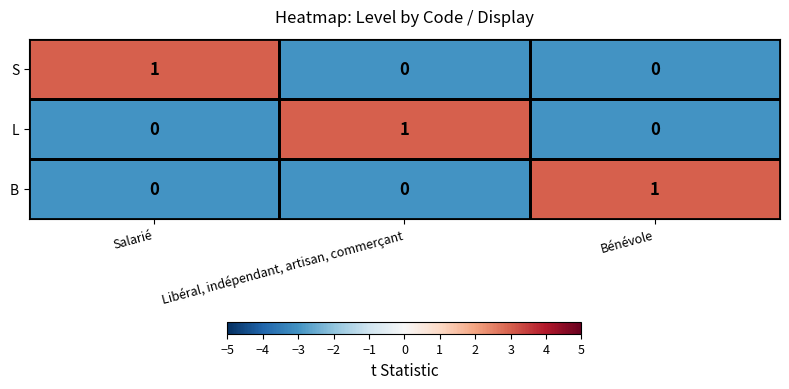

Is the value of S at Libéral, indépendant, artisan, commerçant greater than the value of L at Libéral, indépendant, artisan, commerçant?

No